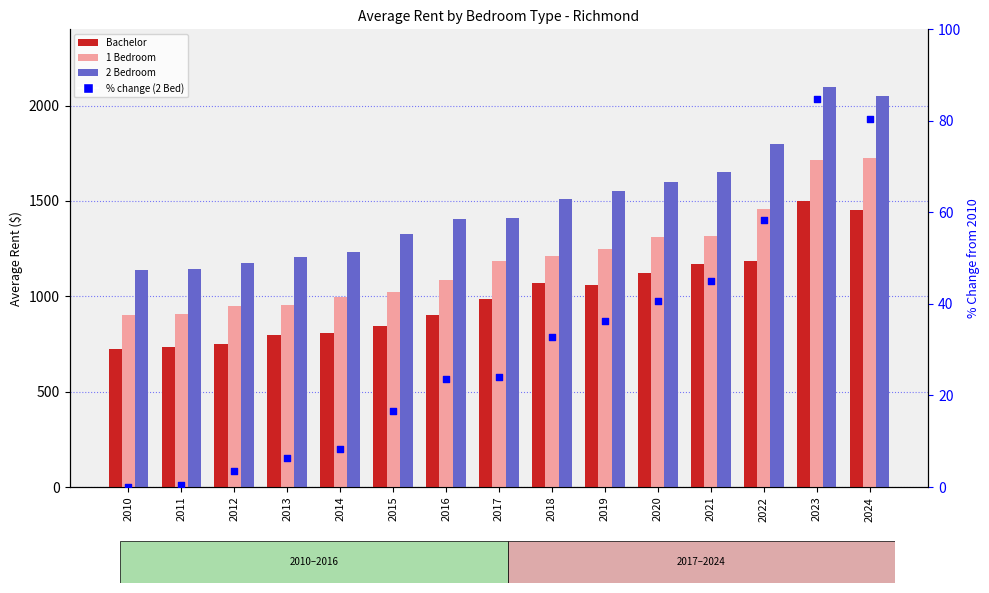

Which series has the widest spread of Y values?

2 Bedroom